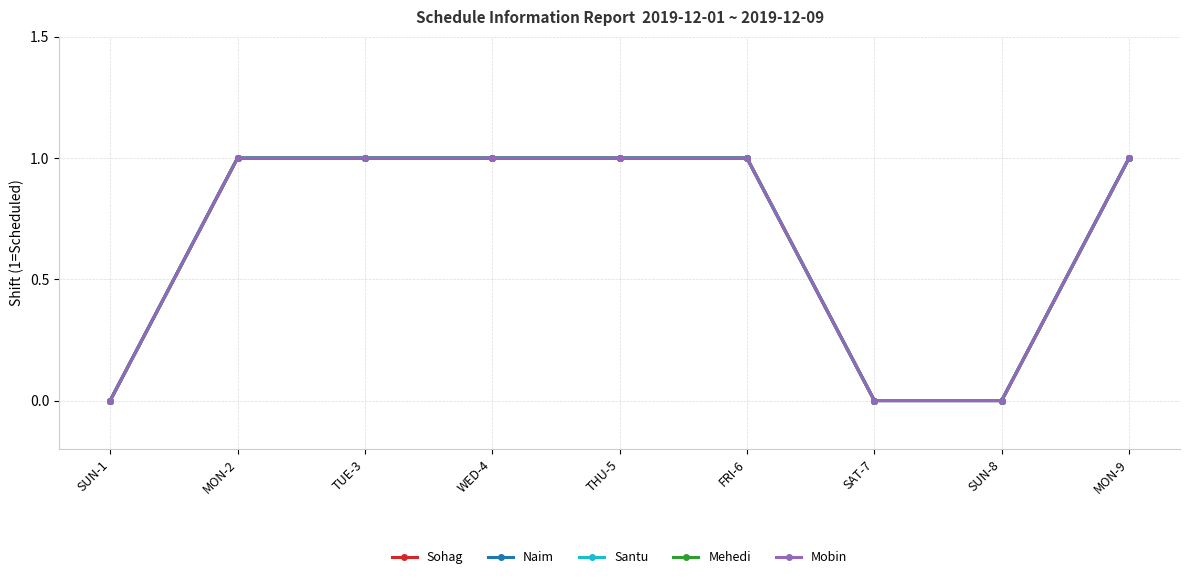

Between SUN-1 and SUN-8, which is larger?

SUN-1